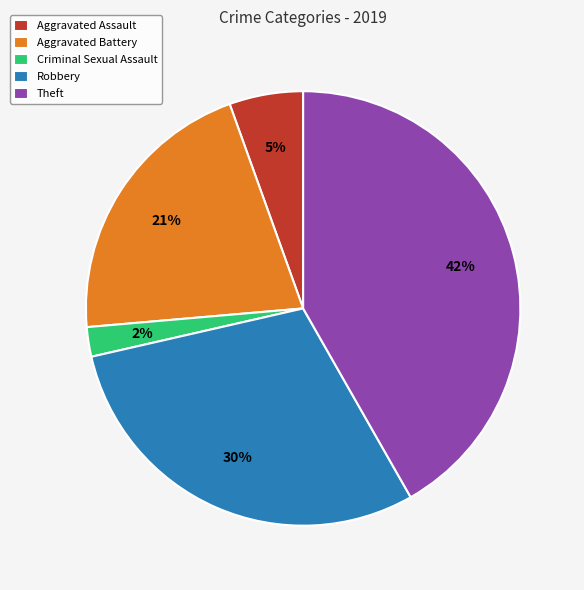

Is the sum of Aggravated Battery and Aggravated Assault greater than half?

No